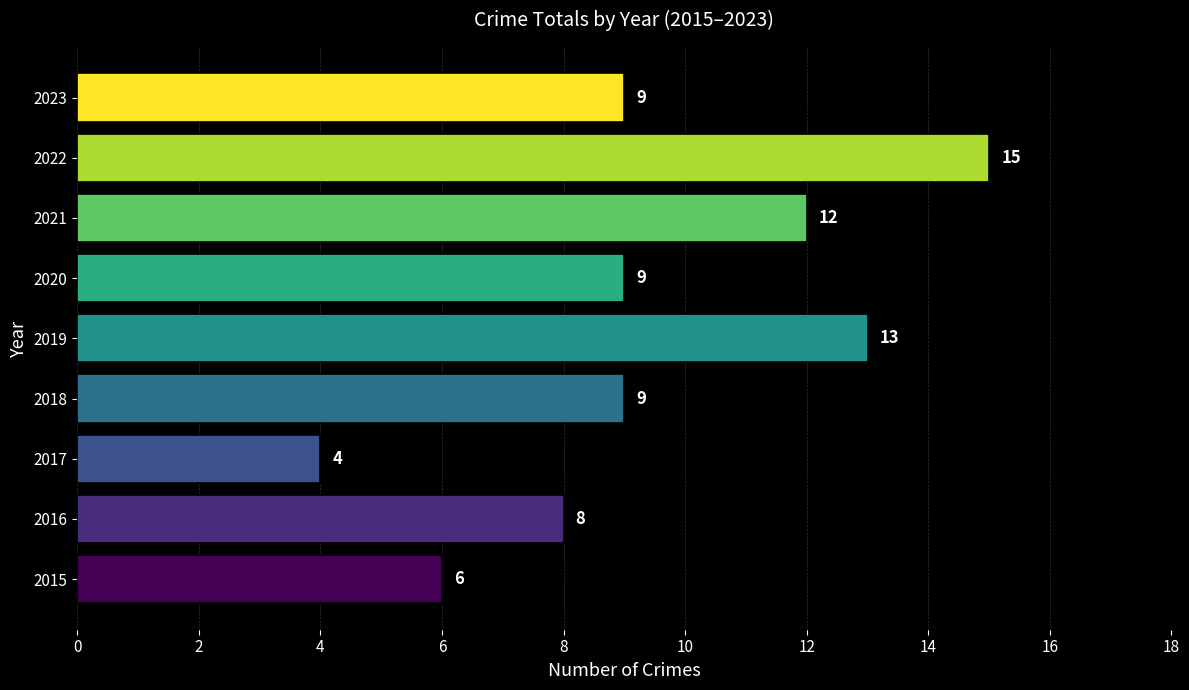

What is the change in value from 2016 to 2022?

+7